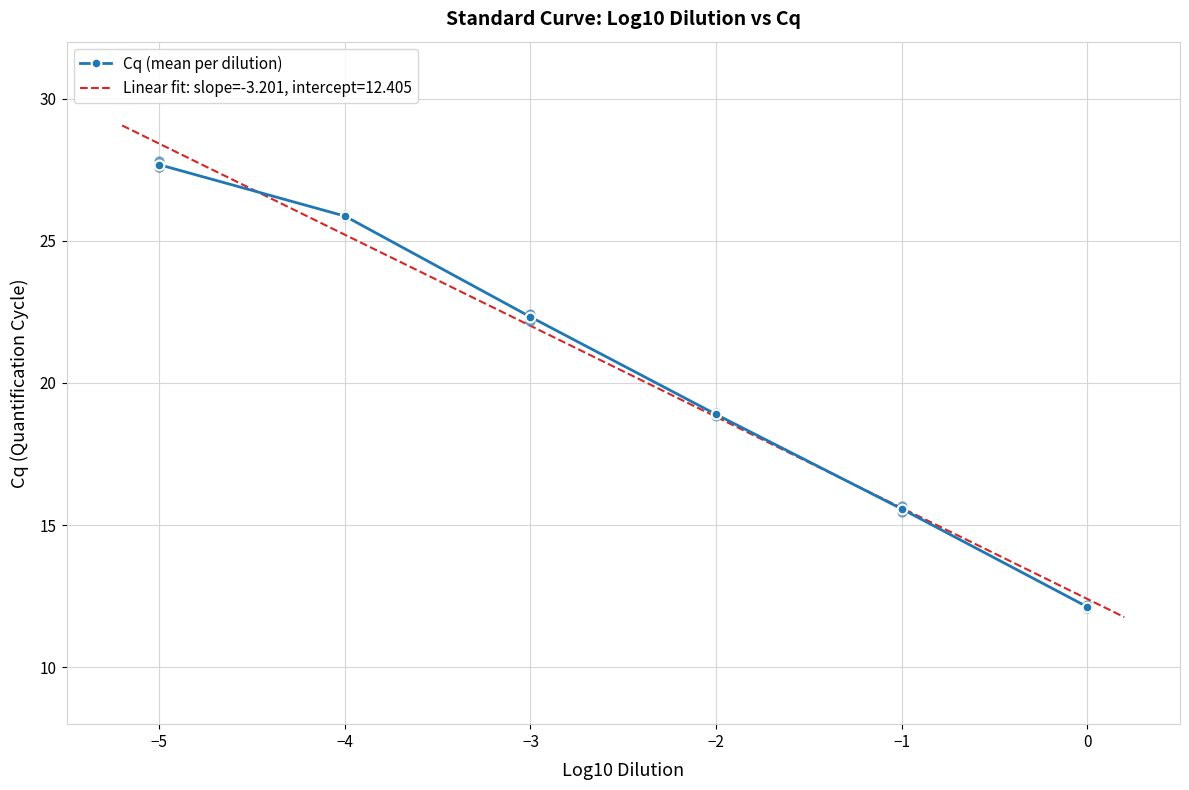

Is it true that Cq (mean per dilution) equals 15.6 at −1?

True